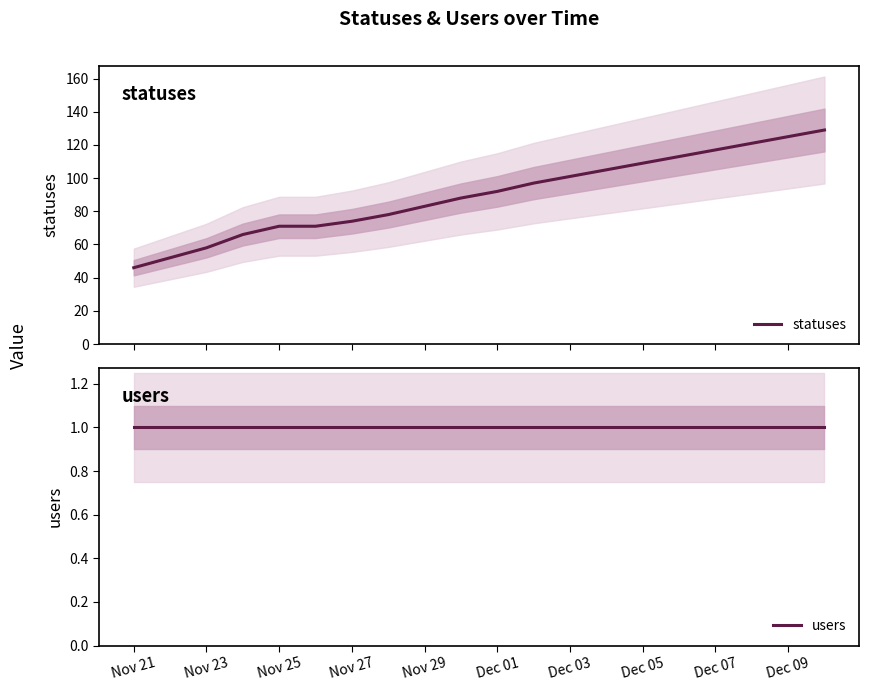

At how many categories does at least one series exceed 53?

18